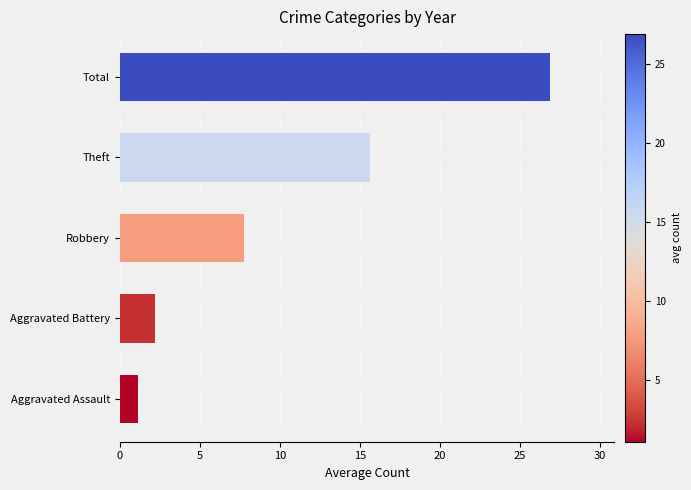

Which category has the highest value across all series?

Total